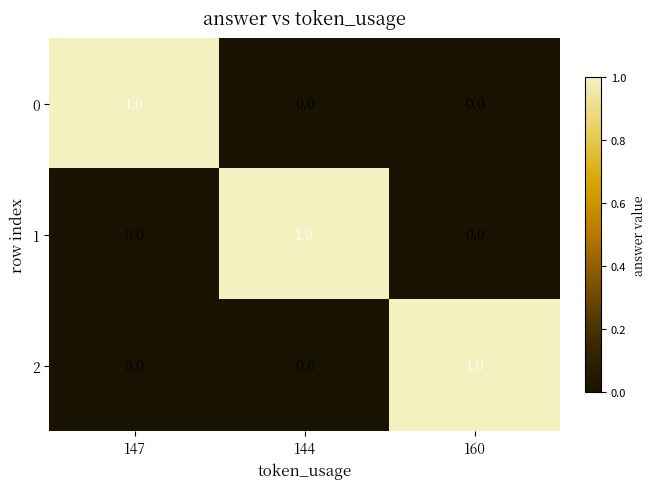

The value of 1 at 160 is 1. True or false?

False